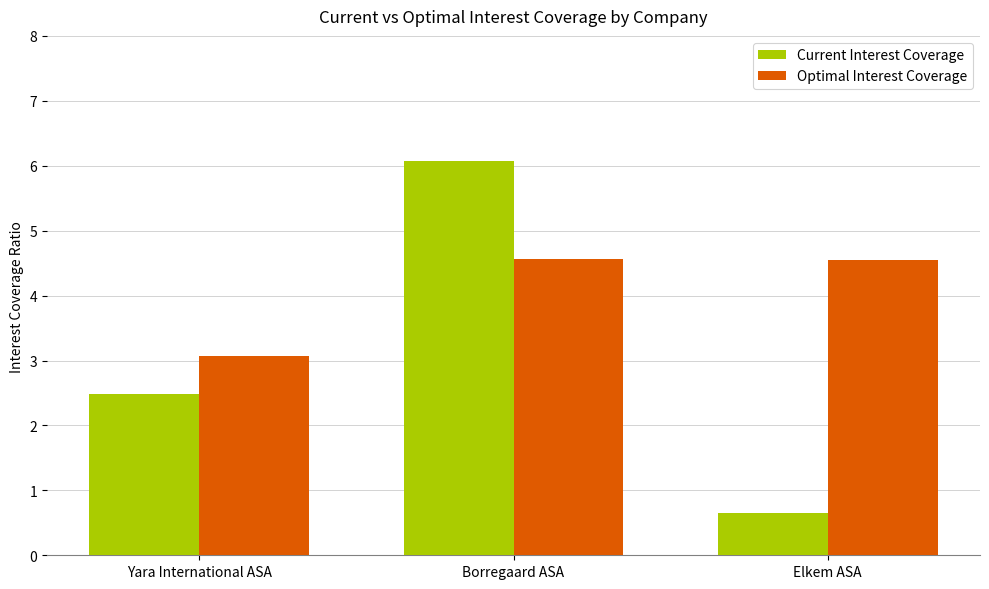

At which label does Optimal Interest Coverage first exceed 4?

Borregaard ASA